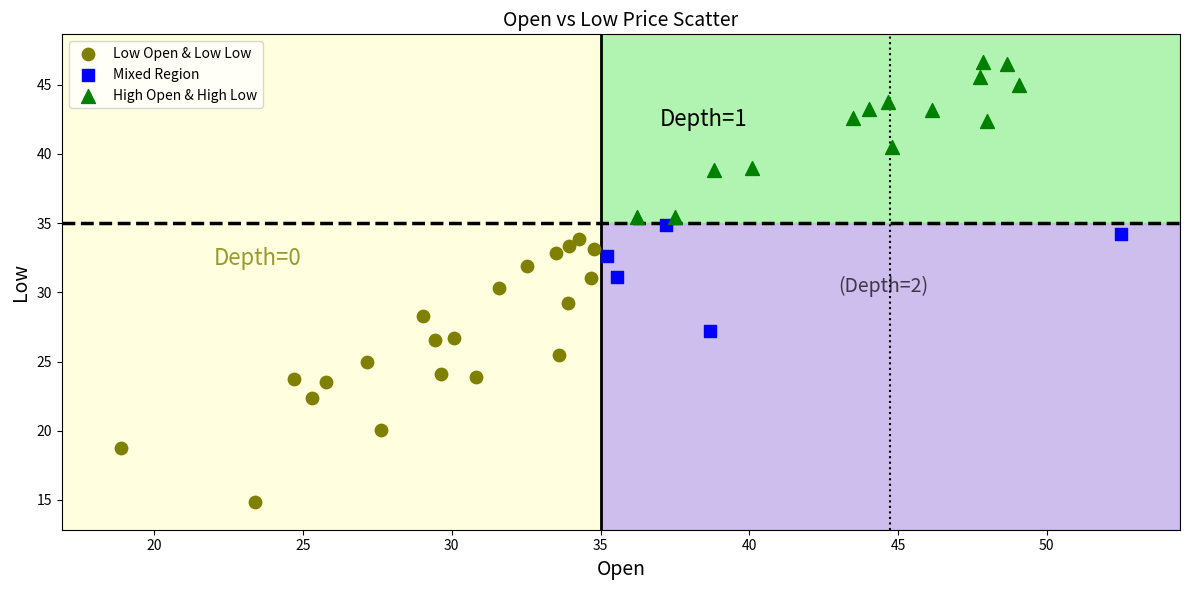

Which series has the largest Y range (max minus min)?

Low Open & Low Low